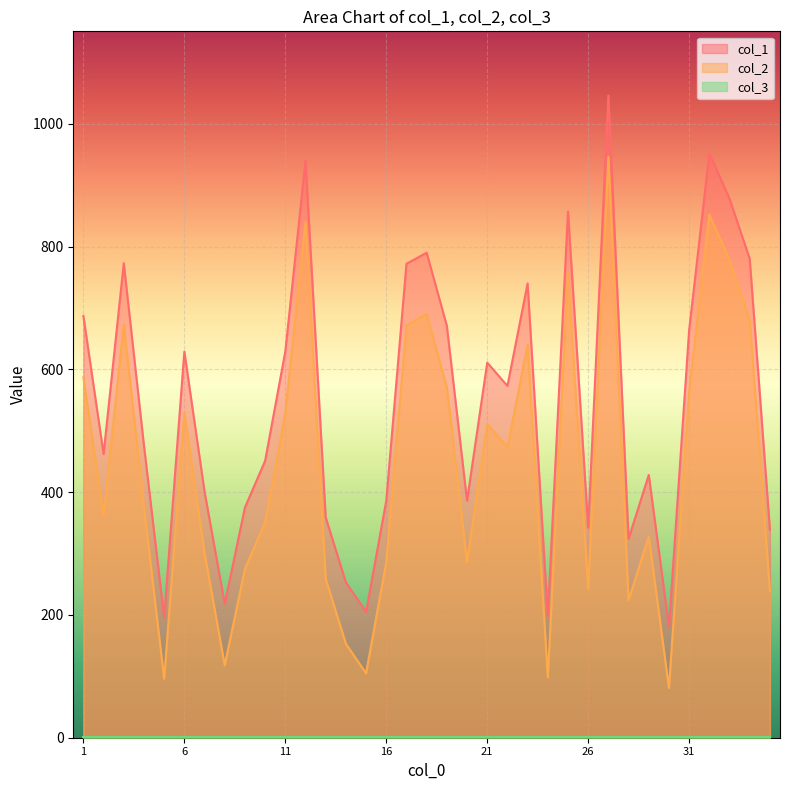

True or false: col_1 has a value of 304 at 11.

False